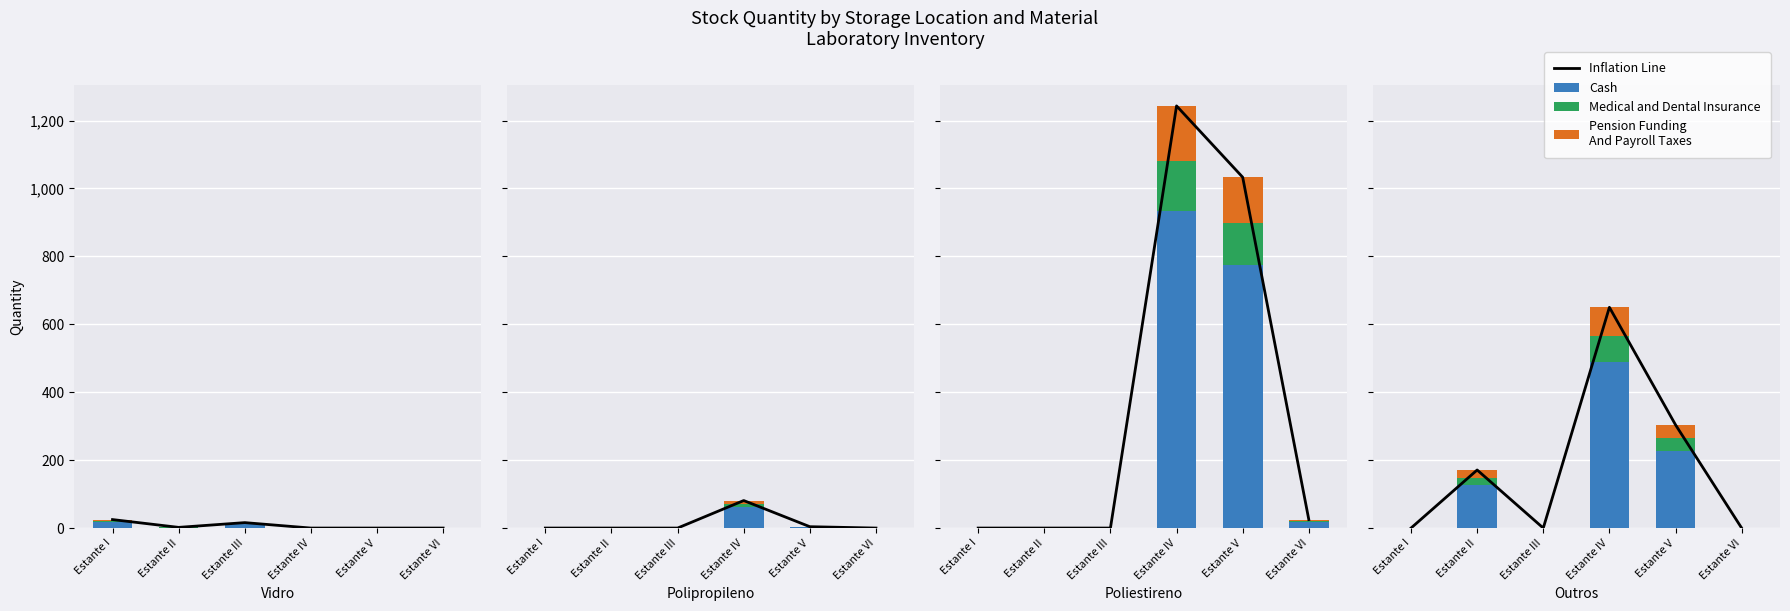

What are all the series names shown in the legend?

Inflation Line, Cash, Medical and Dental Insurance, Pension Funding
And Payroll Taxes